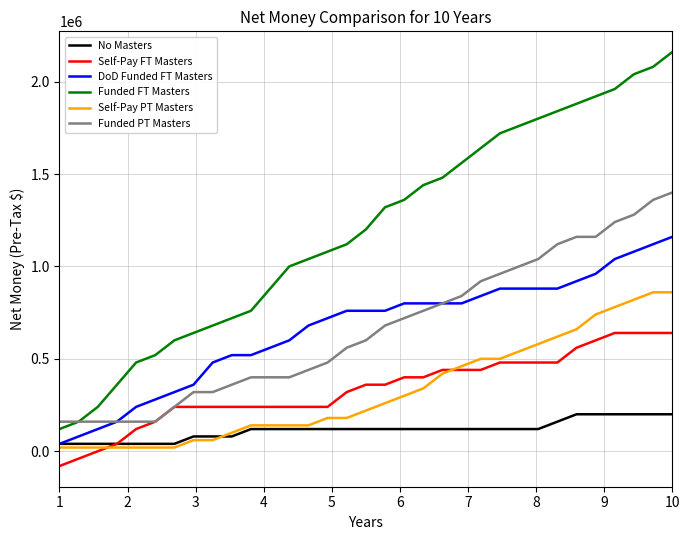

Which series has the largest total across all categories?

Funded FT Masters